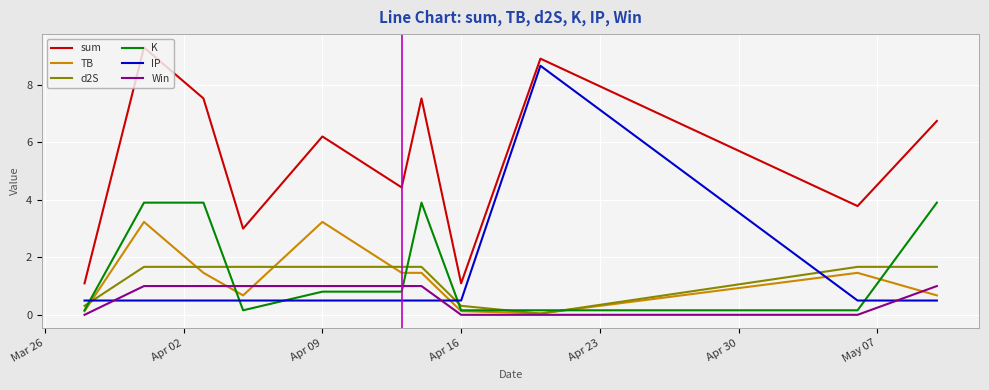

Count the Win values in the range 0 to 1.

11